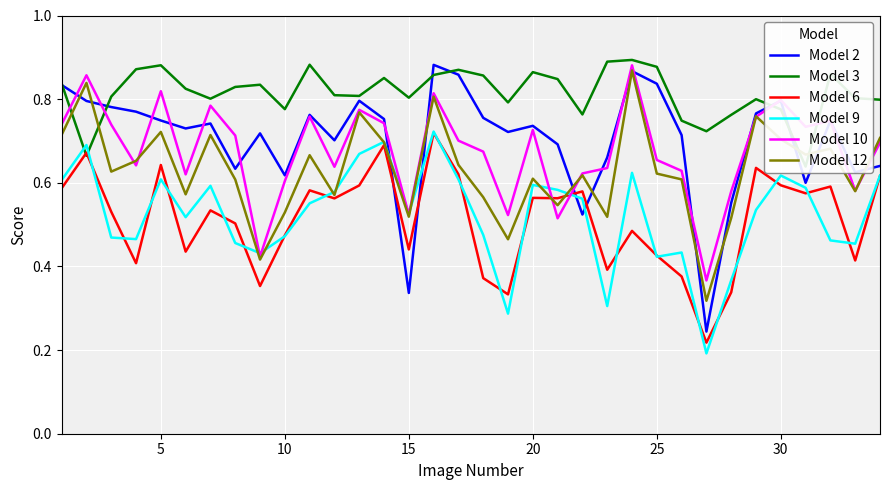

Which series ends up on top after the final intersection of Model 2 and Model 6?

Model 2